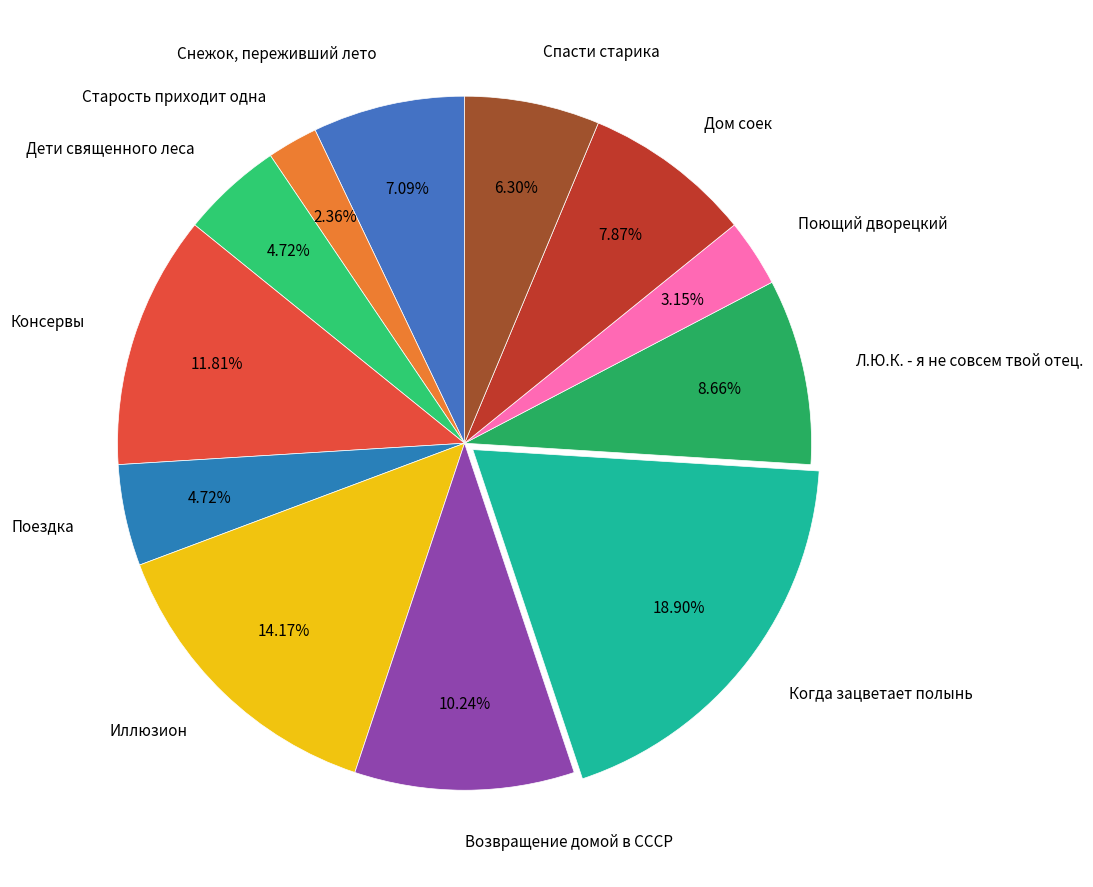

Combined, what portion of the pie is Иллюзион and Дом соек?

22.0%